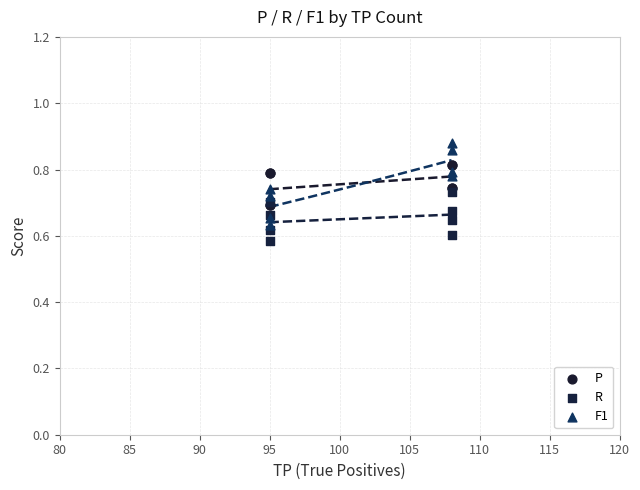

Which series has the widest spread of Y values?

F1